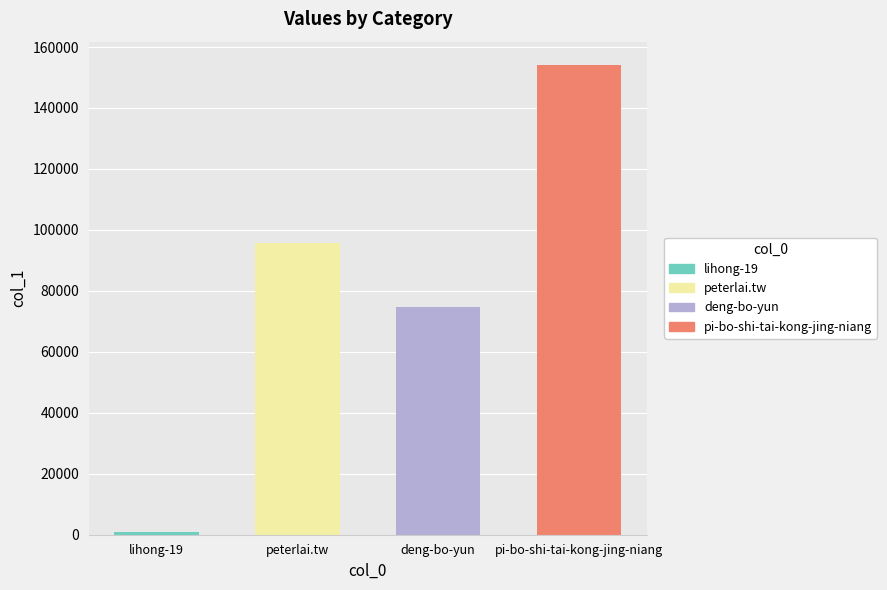

At which label is the value closest to 77550?

deng-bo-yun